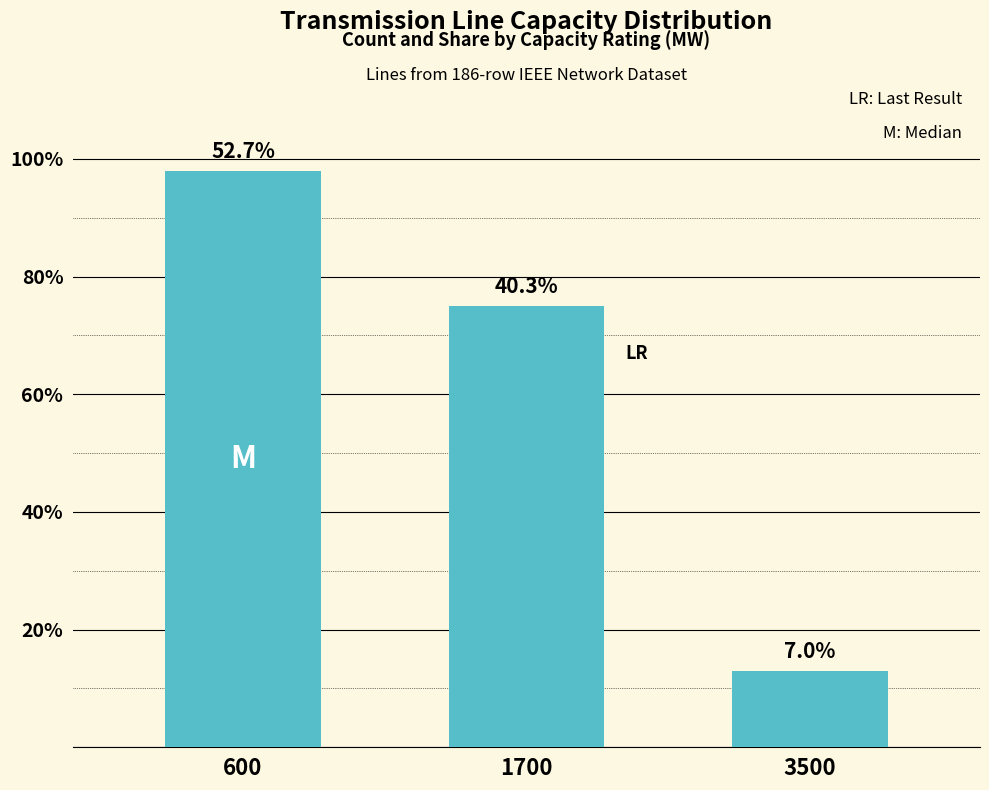

How many bars are there in total?

3